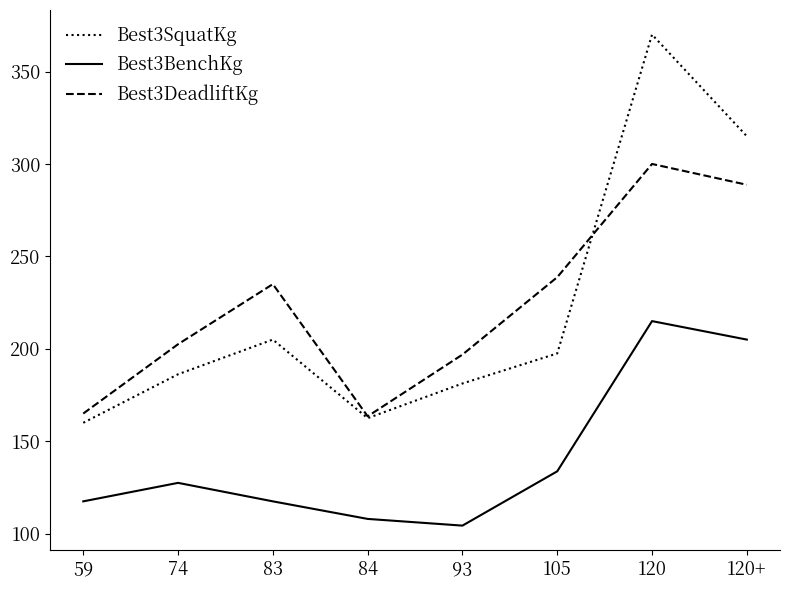

How many categories are shown in the chart?

8